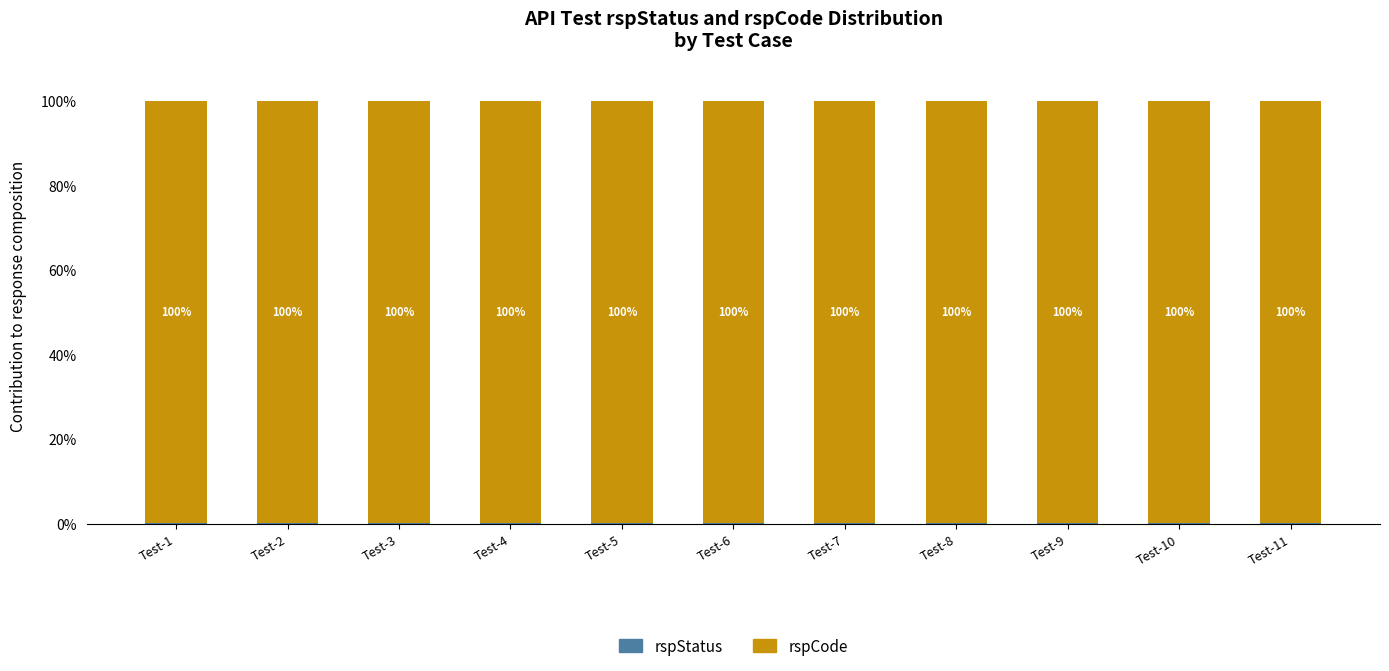

What is the total value across all series at Test-9?

100.0